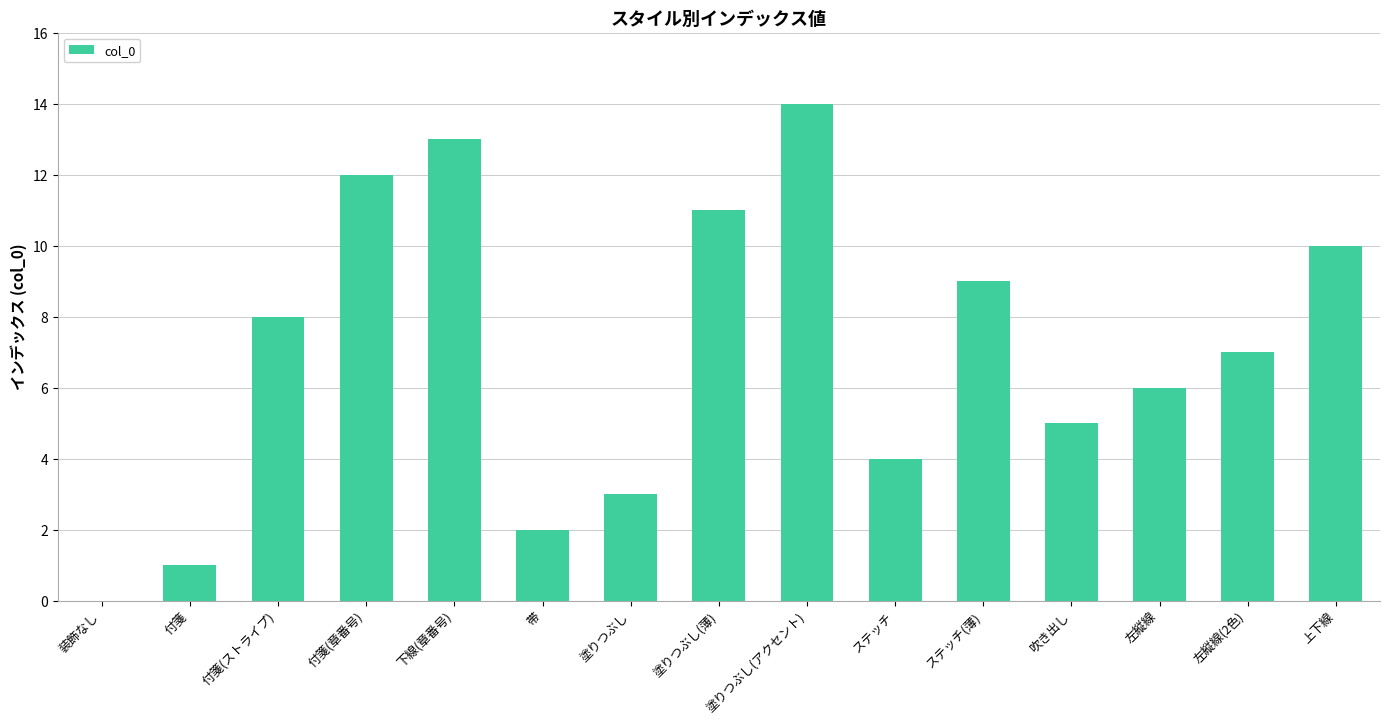

At which category does the chart reach its peak across all series?

塗りつぶし(アクセント)